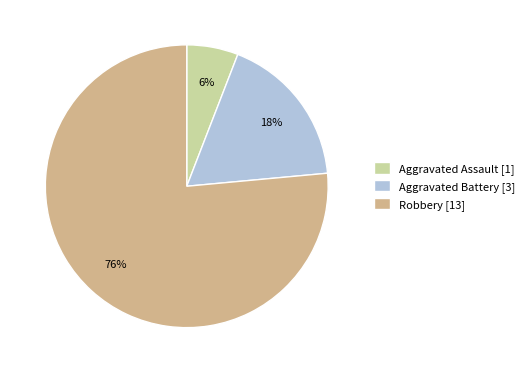

Which slice represents more than half of the pie?

Robbery